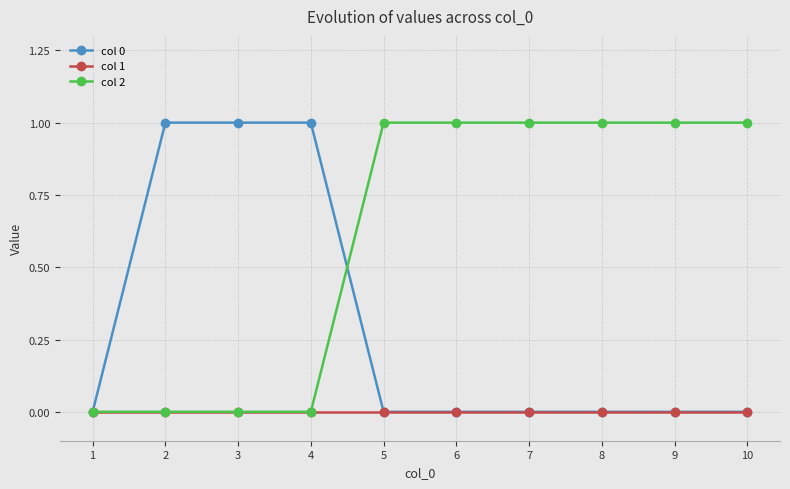

Is the value of col 0 at 2 greater than the value of col 1 at 7?

Yes